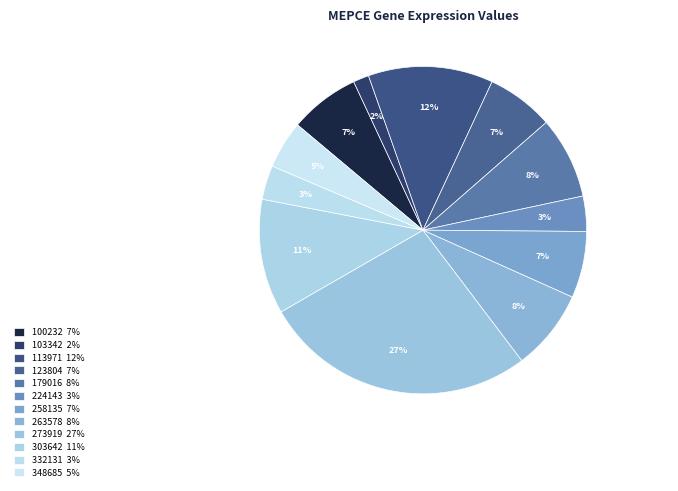

True or false: 263578 accounts for 1% of the total.

False